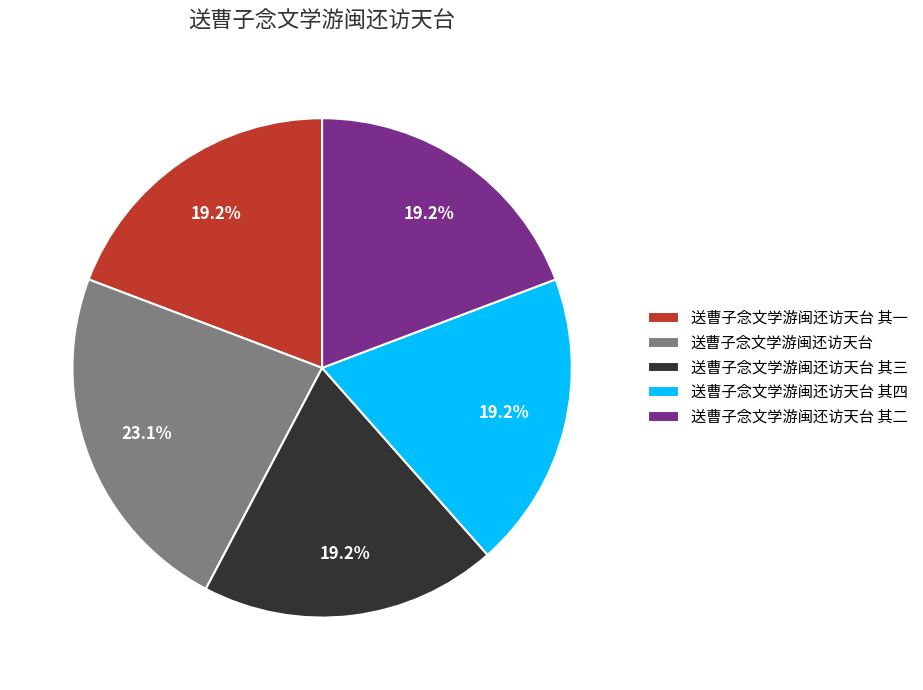

What is the largest slice in the pie chart?

送曹子念文学游闽还访天台